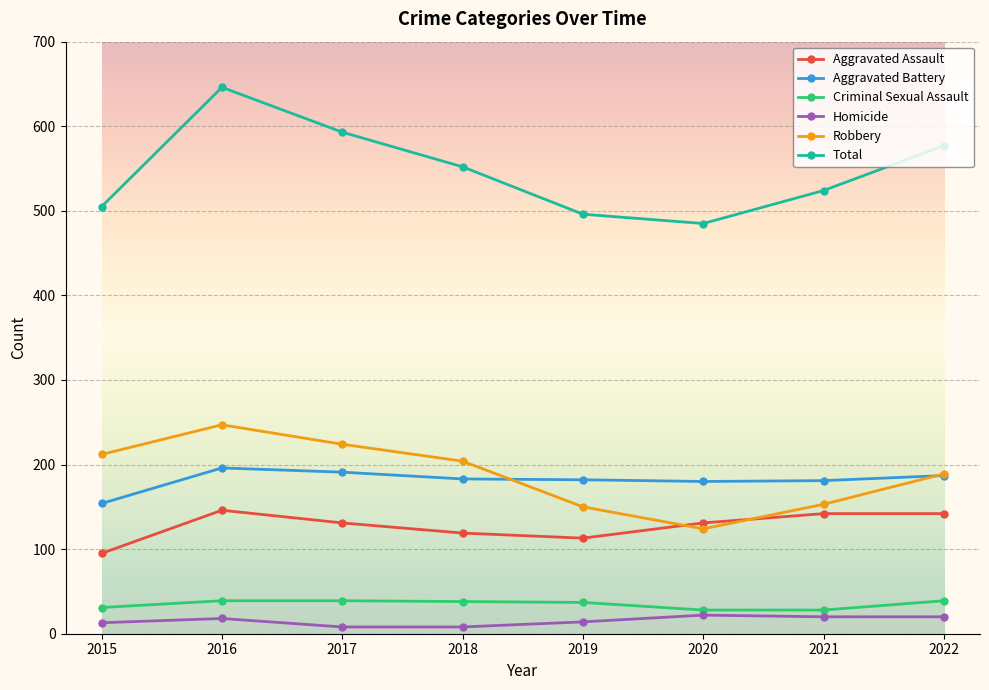

What is the smallest value displayed?

8